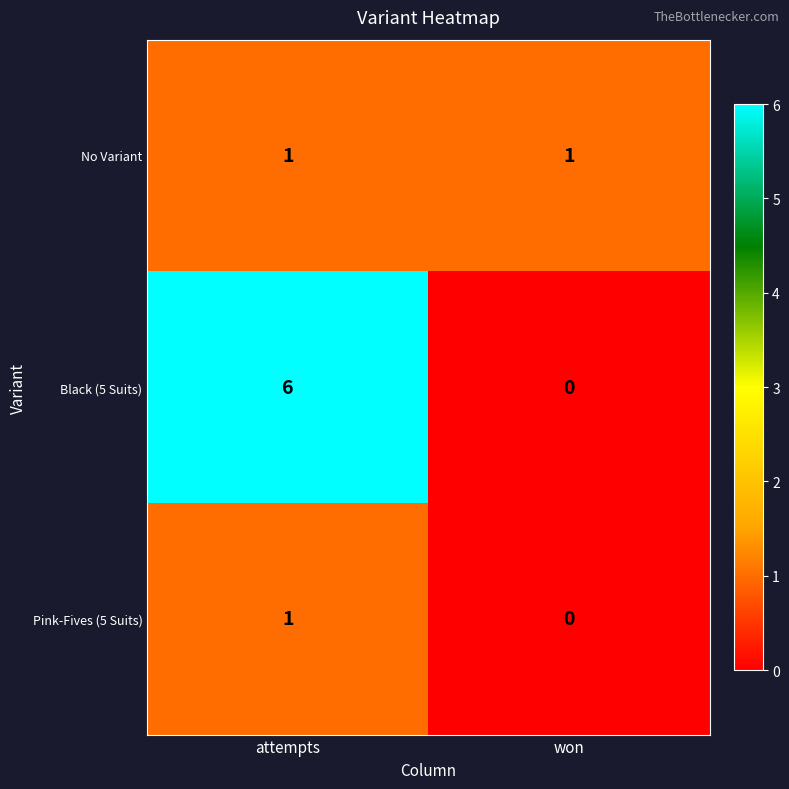

What is the spread (max minus min) of values at attempts?

5